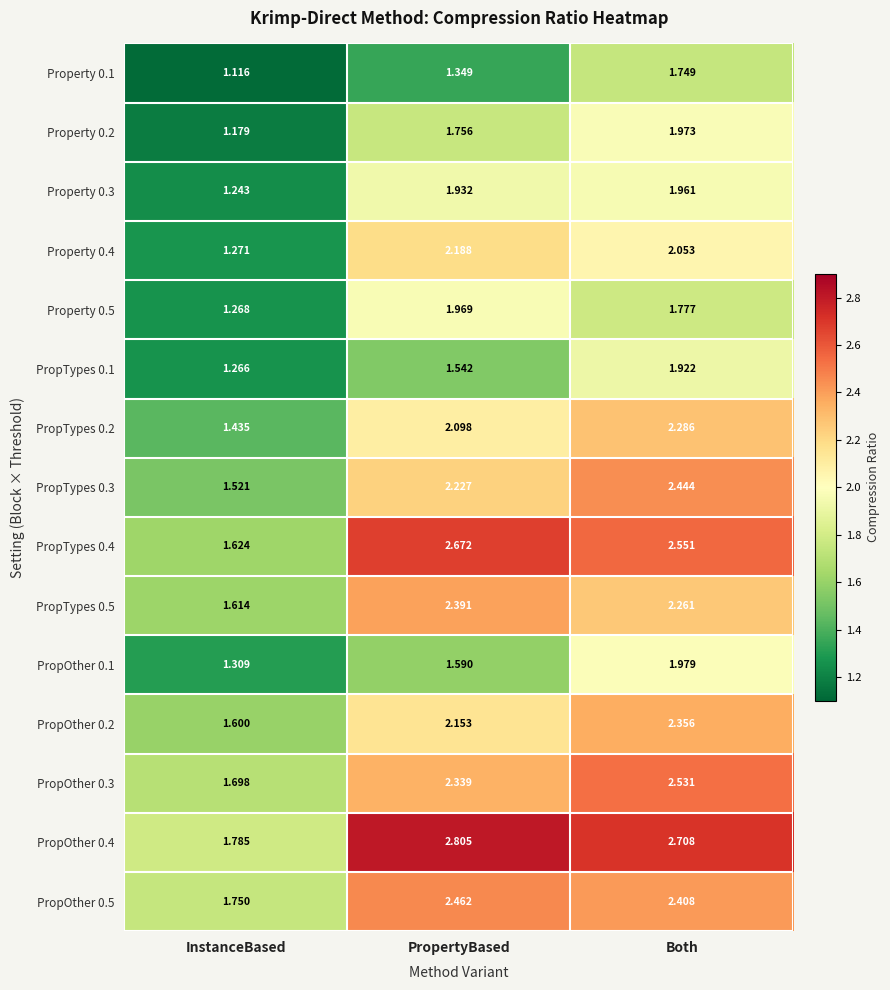

Which label corresponds to the smallest value in the chart?

InstanceBased